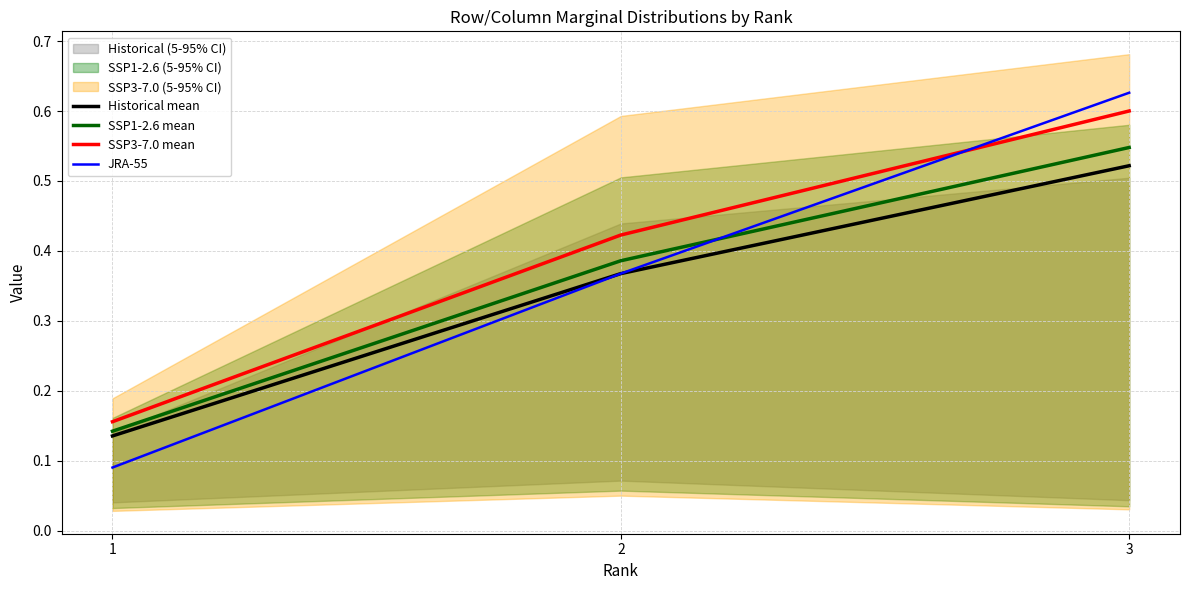

Rank the series by their maximum value, from highest to lowest.

JRA-55, SSP3-7.0 mean, SSP1-2.6 mean, Historical mean